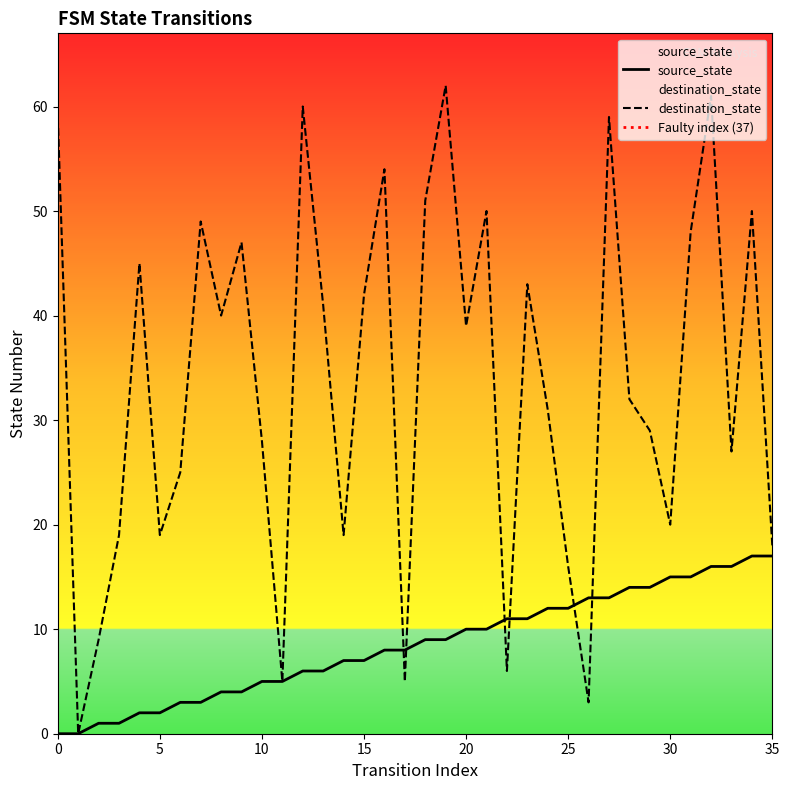

True or false: source_state has a value of 2 at 5.

True